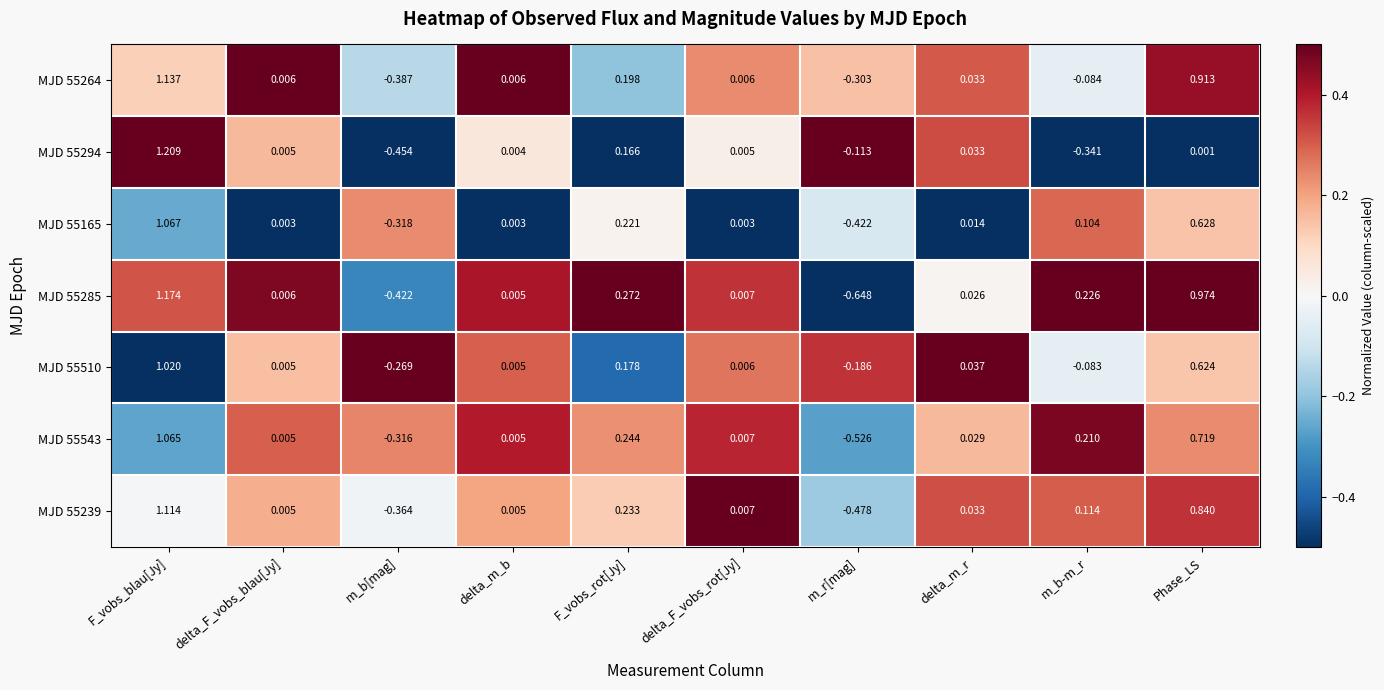

Which label corresponds to the smallest value in the chart?

m_r[mag]